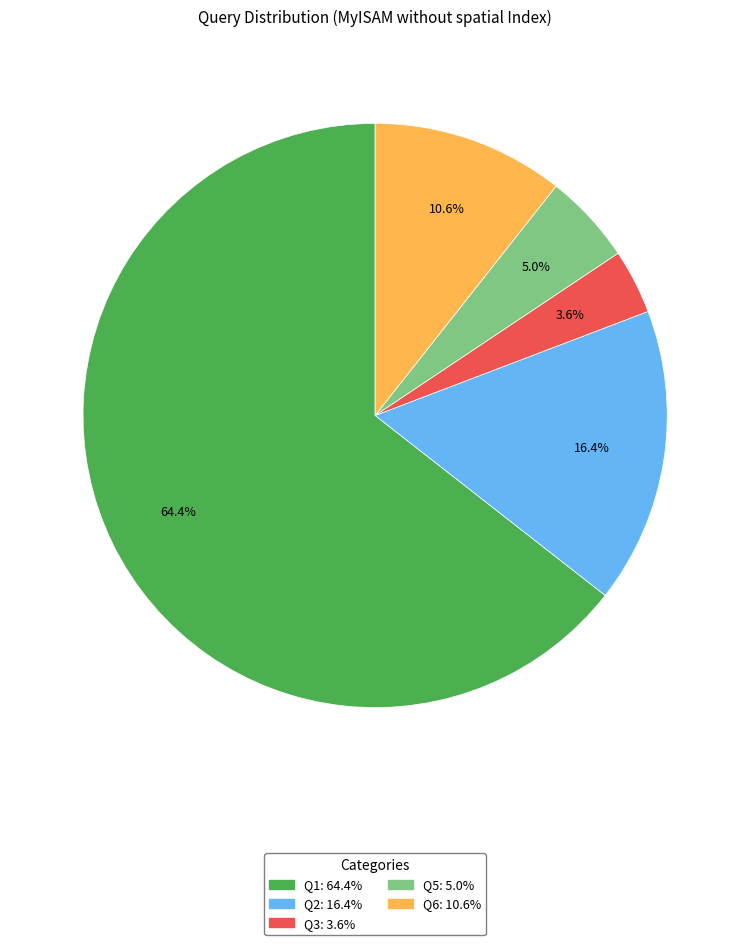

Do Q6 and Q2 together represent more than half of the pie?

No